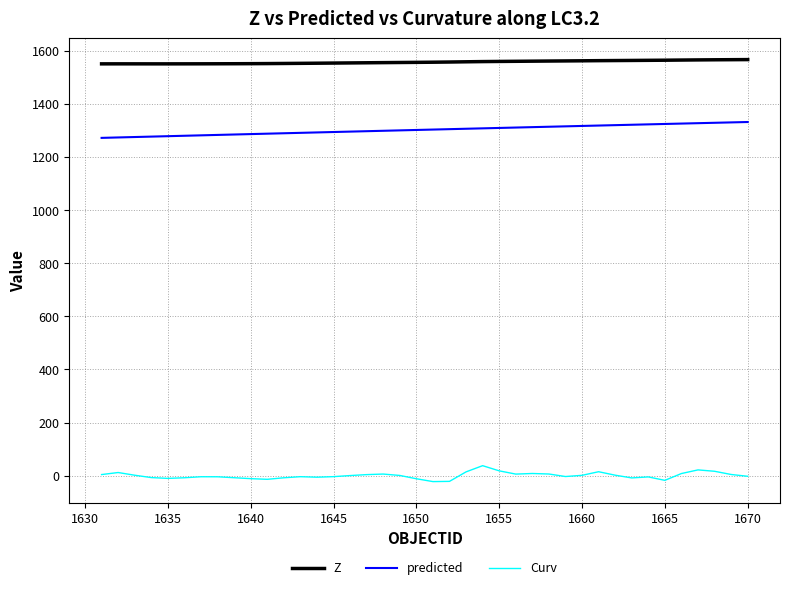

What is the lowest value of the predicted series?

1272.2